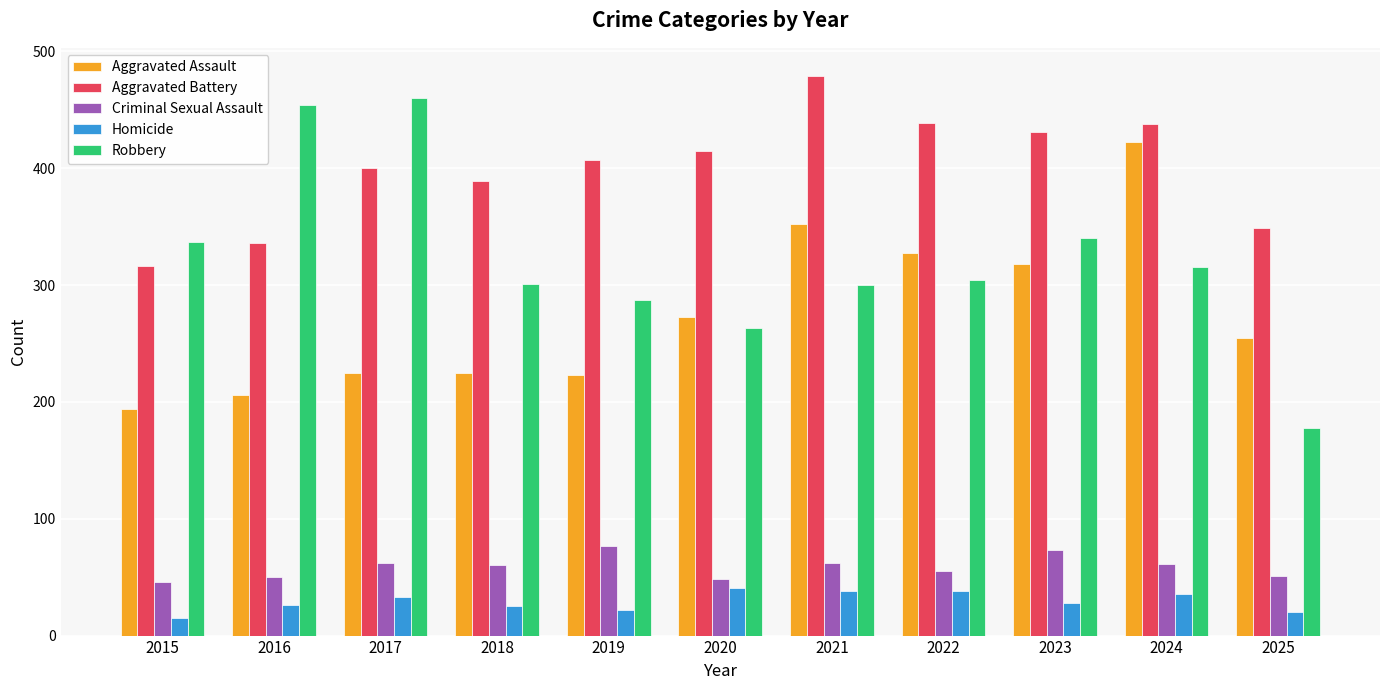

What is the total value across all series at 2017?

1180